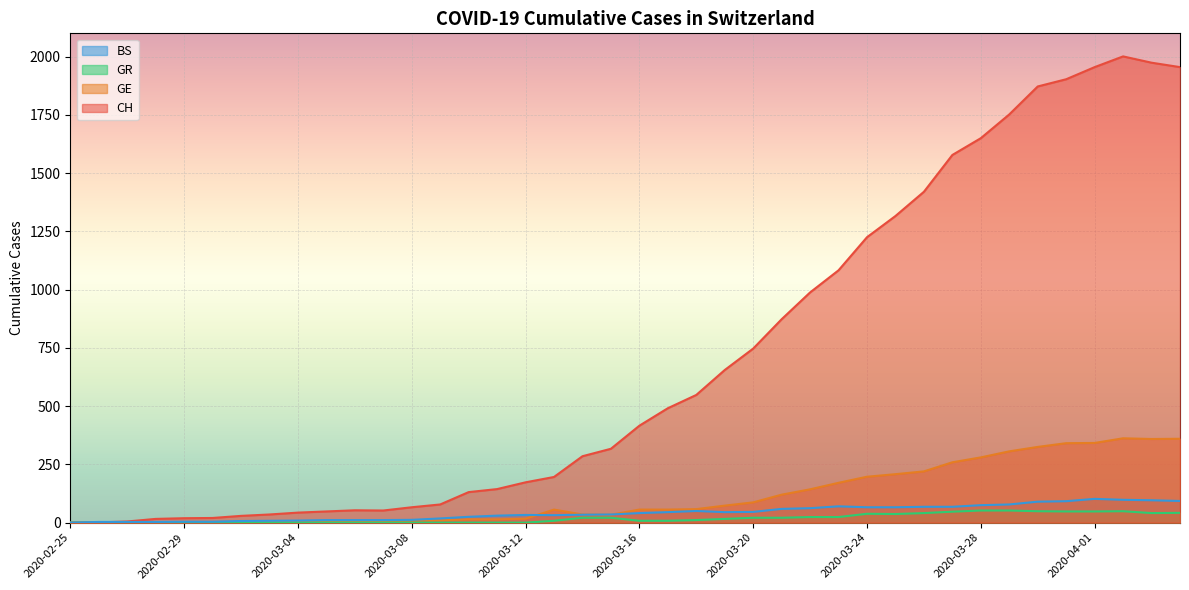

Reading left to right, transcribe all the data shown in this chart.

CH: 2020-02-25=0	2020-02-26=1	2020-02-27=5	2020-02-28=16	2020-02-29=19	2020-03-01=20	2020-03-02=29	2020-03-03=35	2020-03-04=43	2020-03-05=48	2020-03-06=53	2020-03-07=52	2020-03-08=66	2020-03-09=78	2020-03-10=131	2020-03-11=144	2020-03-12=173	2020-03-13=196	2020-03-14=285	2020-03-15=317	2020-03-16=416	2020-03-17=491	2020-03-18=548	2020-03-19=655	2020-03-20=747	2020-03-21=873	2020-03-22=988	2020-03-23=1083	2020-03-24=1225	2020-03-25=1316	2020-03-26=1420	2020-03-27=1578	2020-03-28=1650	2020-03-29=1752	2020-03-30=1872	2020-03-31=1903	2020-04-01=1955	2020-04-02=2001	2020-04-03=1974	2020-04-04=1955
GE: 2020-02-25=0	2020-02-26=1	2020-02-27=1	2020-02-28=2	2020-02-29=3	2020-03-01=3	2020-03-02=3	2020-03-03=4	2020-03-04=4	2020-03-05=5	2020-03-06=7	2020-03-07=7	2020-03-08=9	2020-03-09=10	2020-03-10=14	2020-03-11=14	2020-03-12=17	2020-03-13=56	2020-03-14=35	2020-03-15=34	2020-03-16=56	2020-03-17=56	2020-03-18=58	2020-03-19=73	2020-03-20=87	2020-03-21=120	2020-03-22=143	2020-03-23=171	2020-03-24=197	2020-03-25=208	2020-03-26=220	2020-03-27=259	2020-03-28=280	2020-03-29=306	2020-03-30=325	2020-03-31=341	2020-04-01=342	2020-04-02=362	2020-04-03=359	2020-04-04=360
GR: 2020-02-25=0	2020-02-26=0	2020-02-27=0	2020-02-28=0	2020-02-29=0	2020-03-01=0	2020-03-02=0	2020-03-03=0	2020-03-04=0	2020-03-05=0	2020-03-06=0	2020-03-07=0	2020-03-08=0	2020-03-09=0	2020-03-10=0	2020-03-11=0	2020-03-12=0	2020-03-13=8	2020-03-14=21	2020-03-15=21	2020-03-16=8	2020-03-17=8	2020-03-18=11	2020-03-19=16	2020-03-20=21	2020-03-21=21	2020-03-22=24	2020-03-23=24	2020-03-24=38	2020-03-25=37	2020-03-26=41	2020-03-27=47	2020-03-28=52	2020-03-29=52	2020-03-30=49	2020-03-31=48	2020-04-01=48	2020-04-02=49	2020-04-03=41	2020-04-04=42
BS: 2020-02-25=0	2020-02-26=3	2020-02-27=3	2020-02-28=3	2020-02-29=4	2020-03-01=4	2020-03-02=7	2020-03-03=8	2020-03-04=9	2020-03-05=11	2020-03-06=11	2020-03-07=11	2020-03-08=12	2020-03-09=18	2020-03-10=25	2020-03-11=30	2020-03-12=33	2020-03-13=32	2020-03-14=34	2020-03-15=35	2020-03-16=41	2020-03-17=45	2020-03-18=50	2020-03-19=45	2020-03-20=46	2020-03-21=59	2020-03-22=62	2020-03-23=70	2020-03-24=66	2020-03-25=66	2020-03-26=68	2020-03-27=68	2020-03-28=75	2020-03-29=78	2020-03-30=90	2020-03-31=92	2020-04-01=102	2020-04-02=98	2020-04-03=96	2020-04-04=93